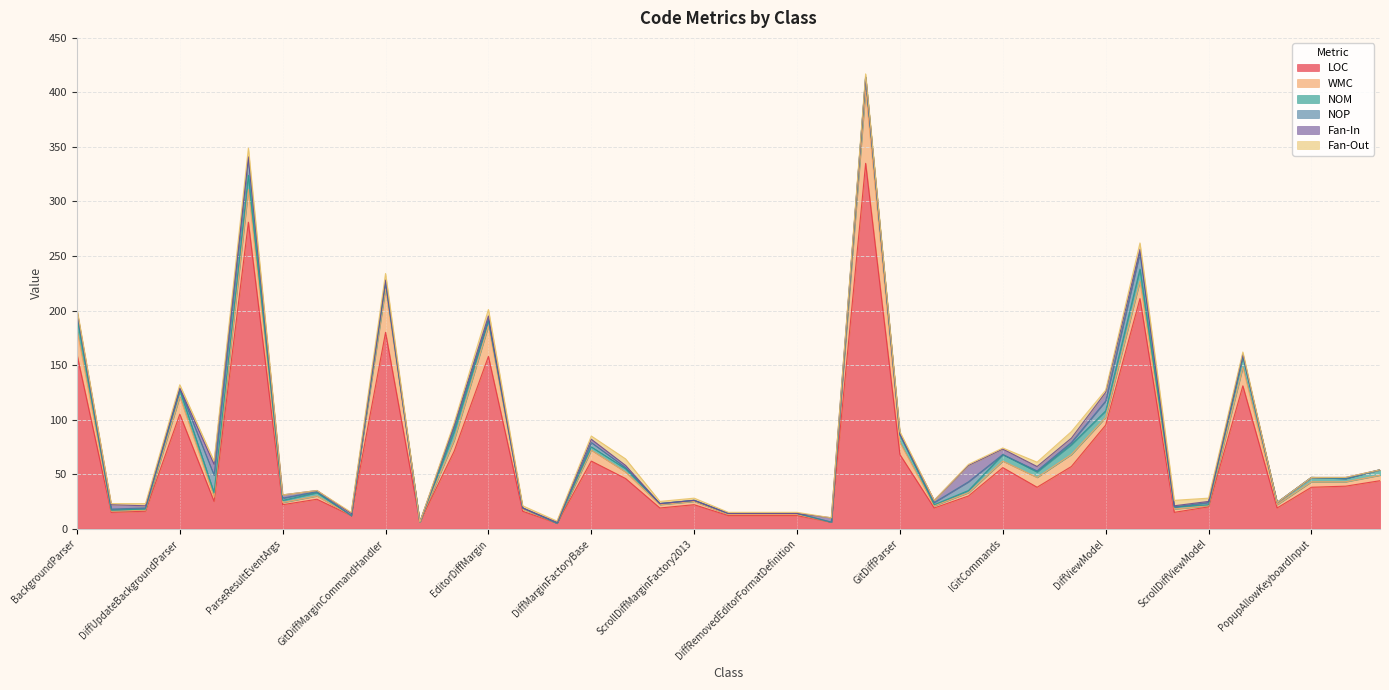

What are all the series names shown in the legend?

LOC, WMC, NOM, NOP, Fan-In, Fan-Out